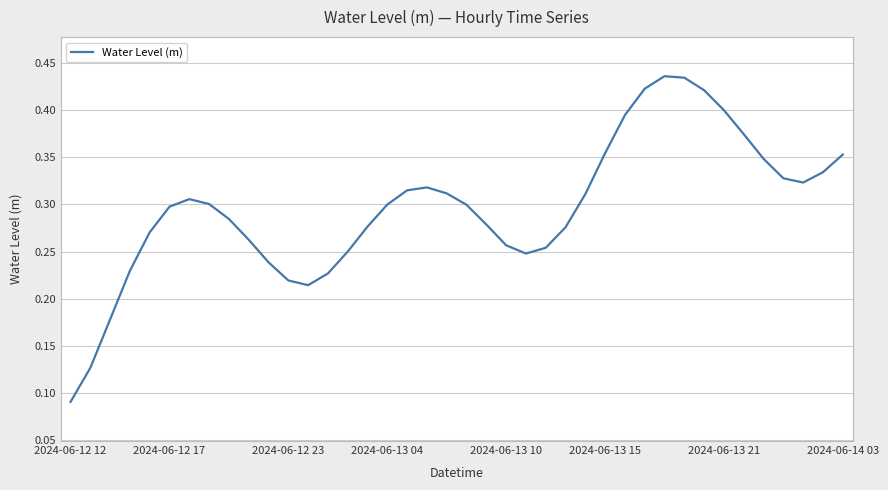

The chart shows a value of 0.3 at 2024-06-12 17. True or false?

True